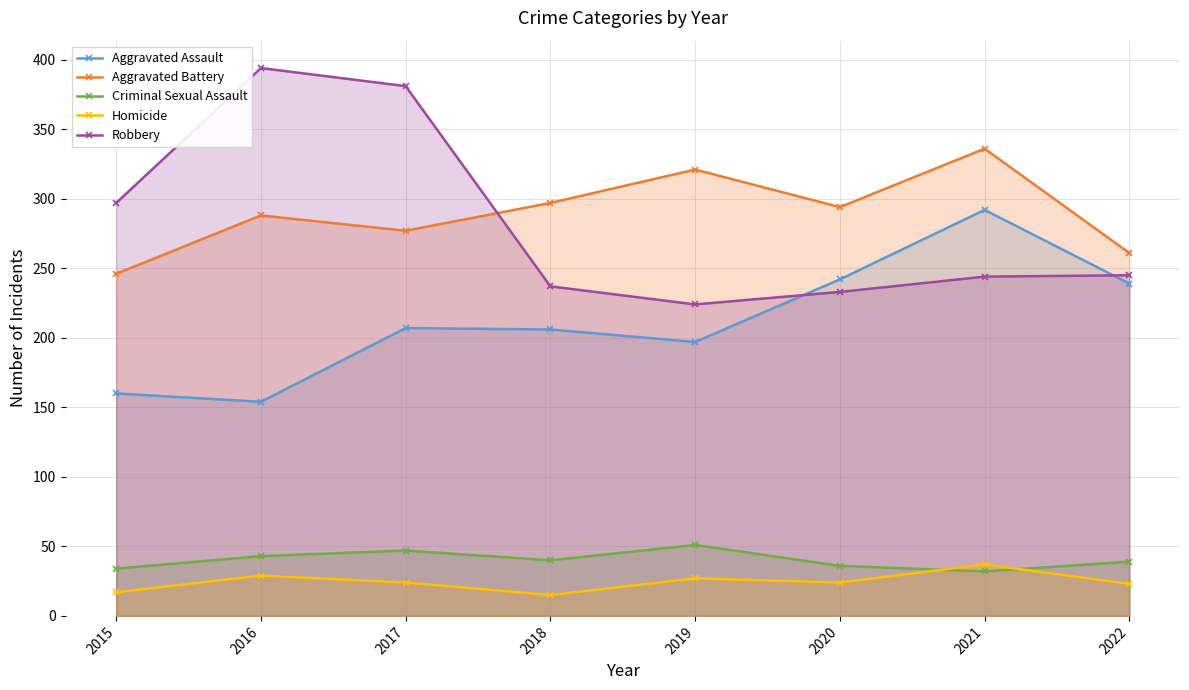

At which category does Robbery reach its first local peak?

2016